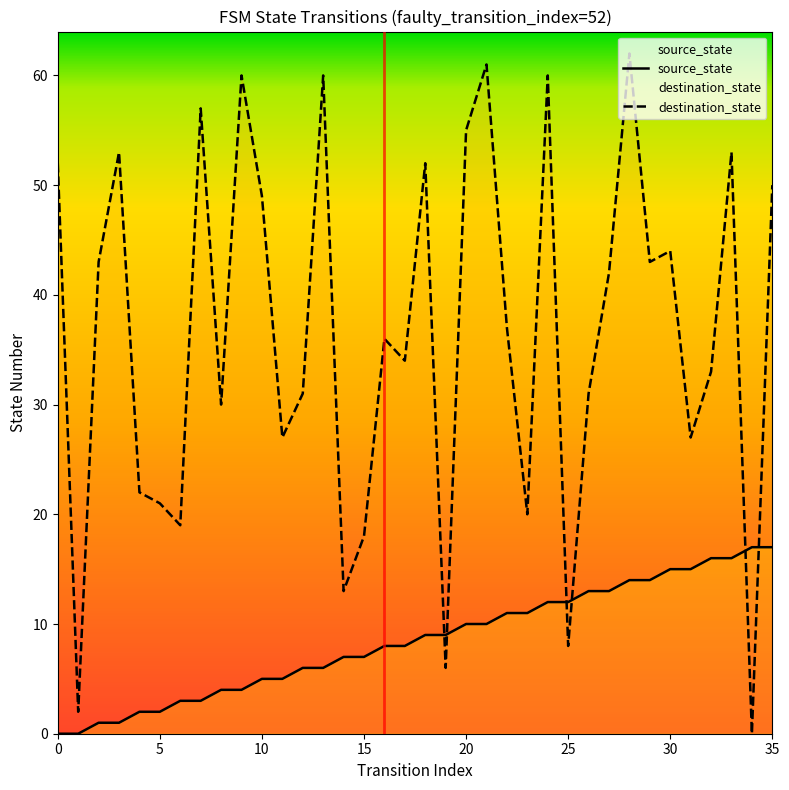

What is the value of the source_state point at the 12th from the left?

5